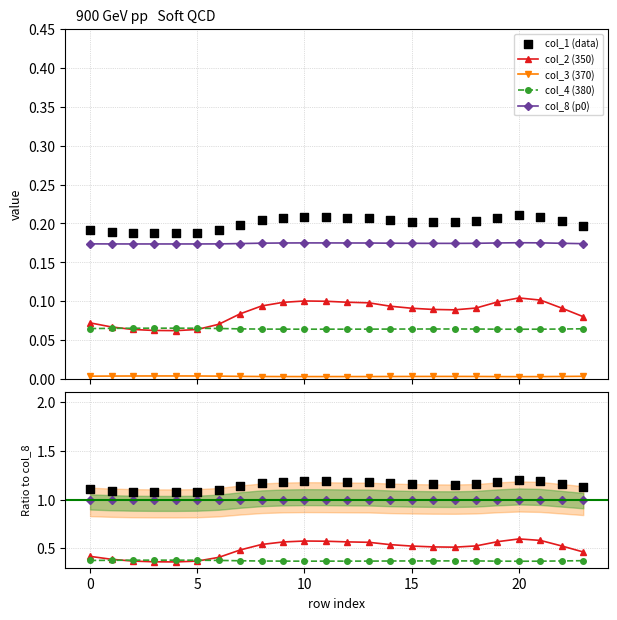

Which series has the largest total across all categories?

col_1 ratio